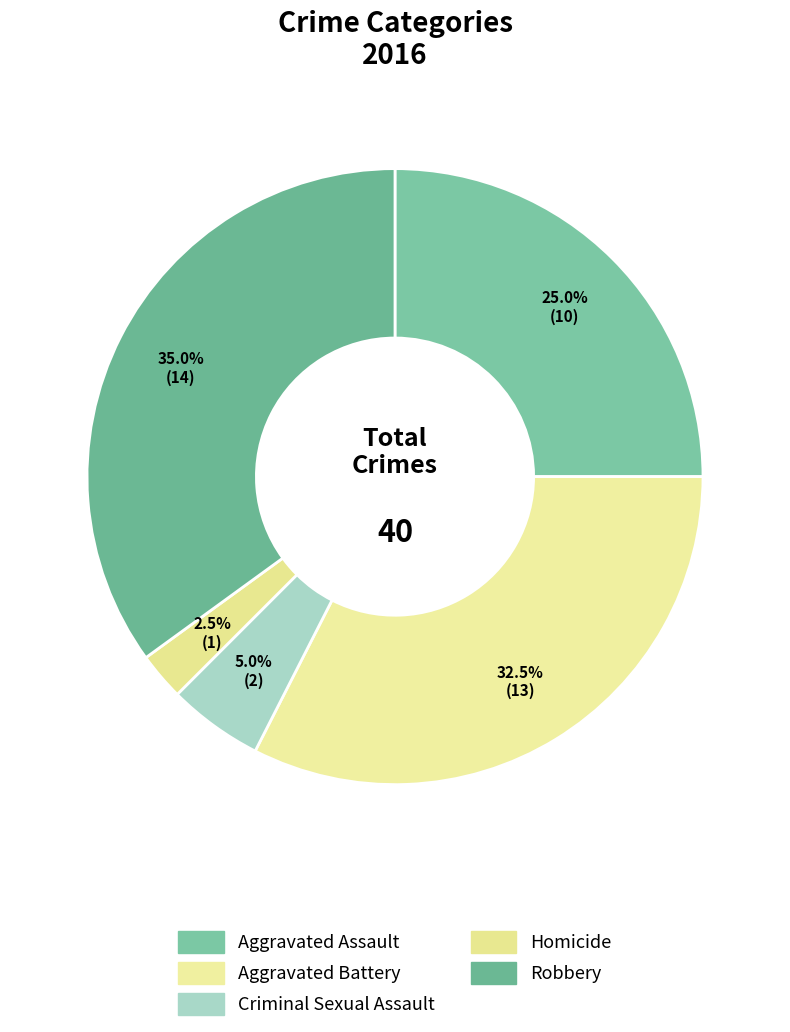

Which category has the biggest portion of the pie?

Robbery